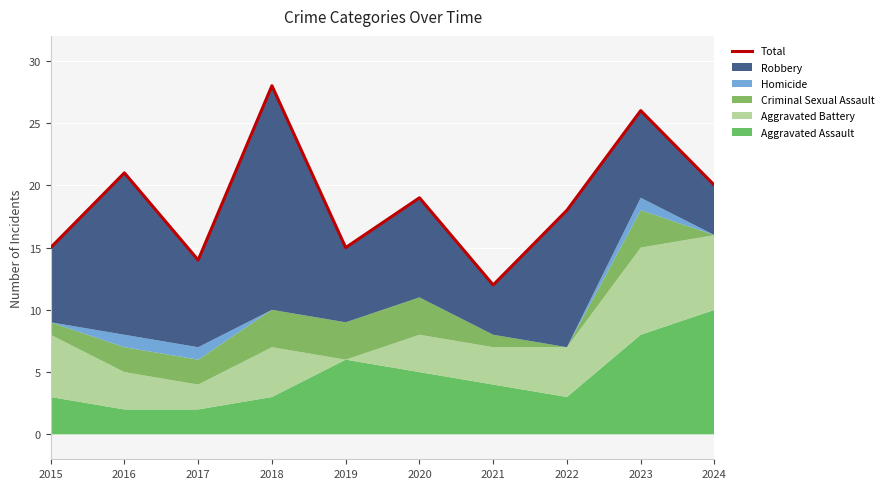

Reading left to right, extract all data points from this chart.

15	21	14	28	15	19	12	18	26	20